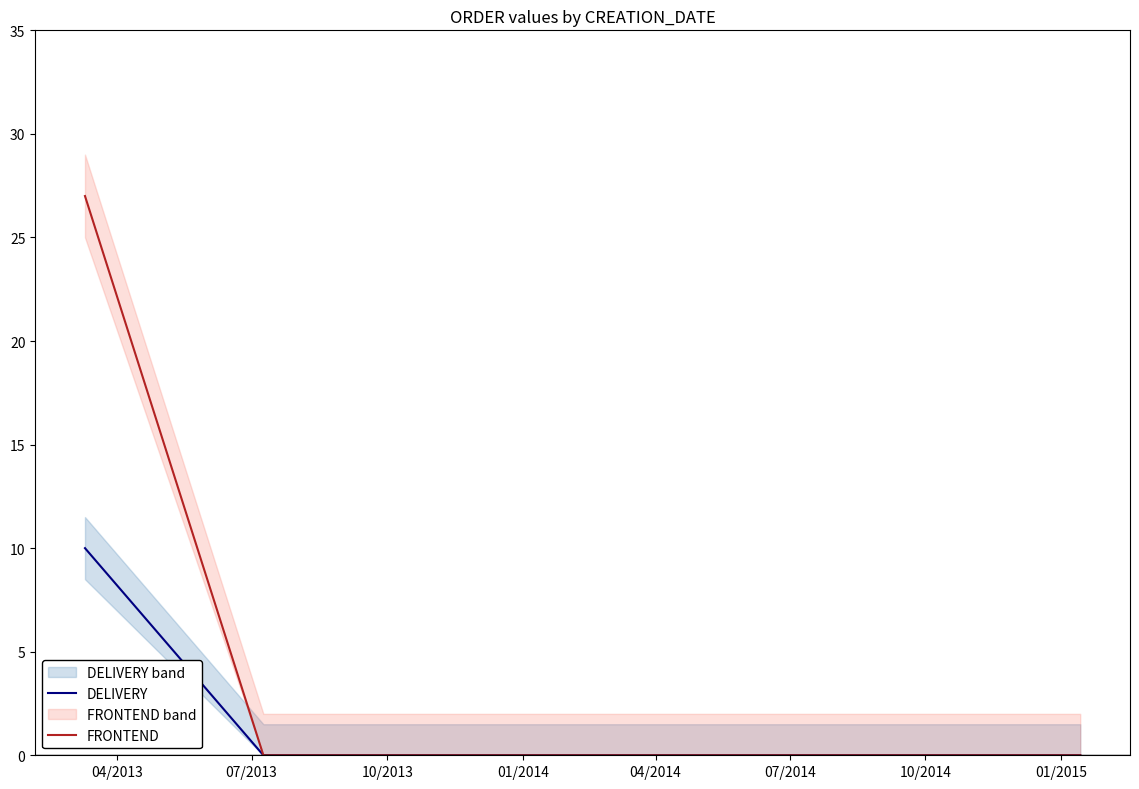

At how many categories does at least one series exceed 13?

1